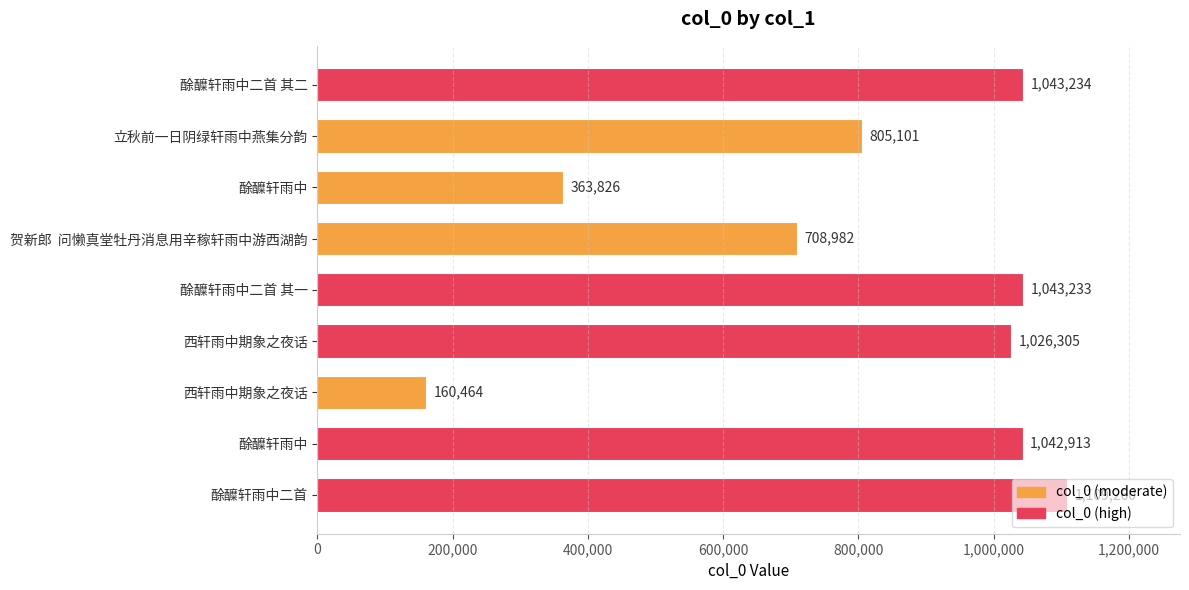

How many data points does each series have?

9